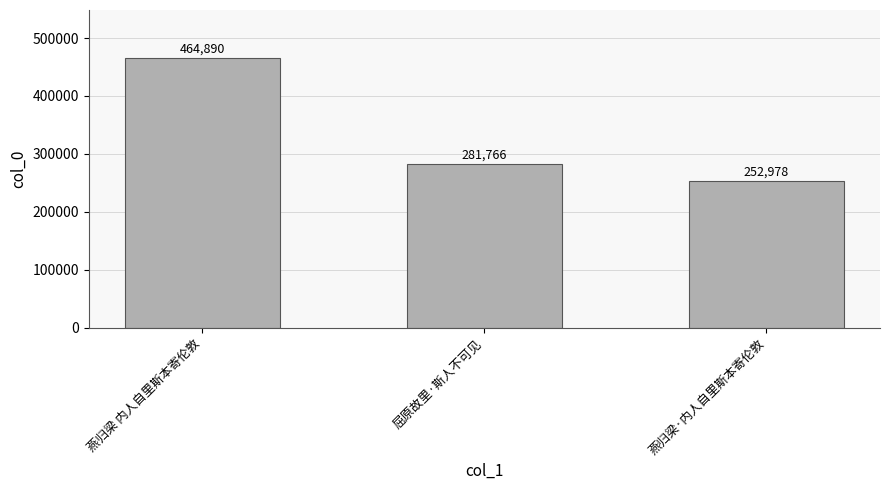

Rank the categories by value from lowest to highest.

燕归梁·内人自里斯本寄伦敦, 屈原故里·斯人不可见, 燕归梁 内人自里斯本寄伦敦